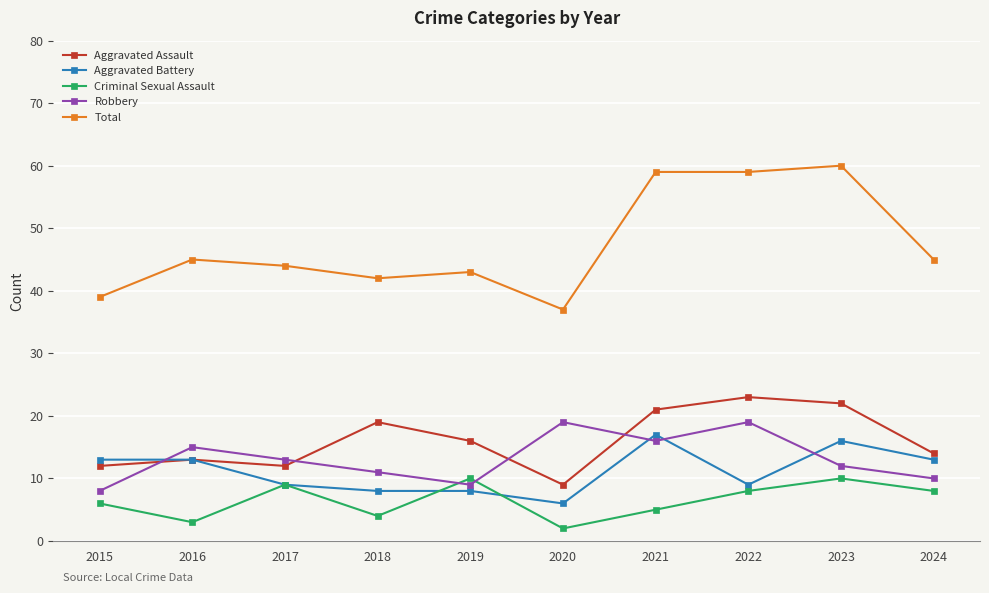

The Aggravated Assault series shows 6 at 2017. True or false?

False